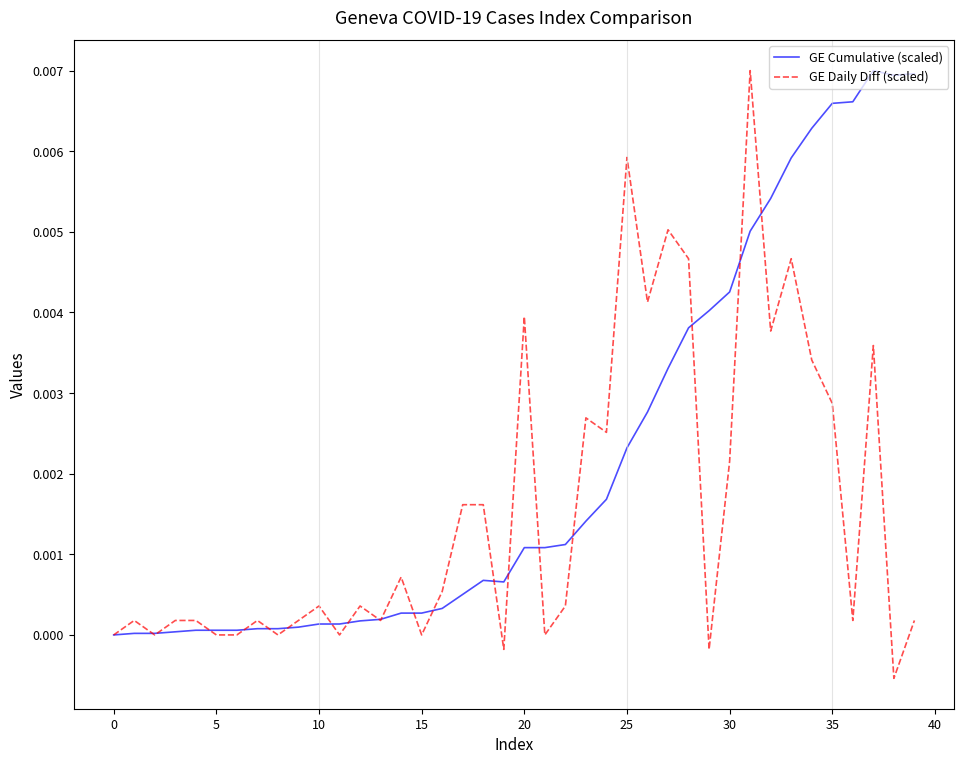

Which series has the largest total across all categories?

GE Cumulative (scaled)